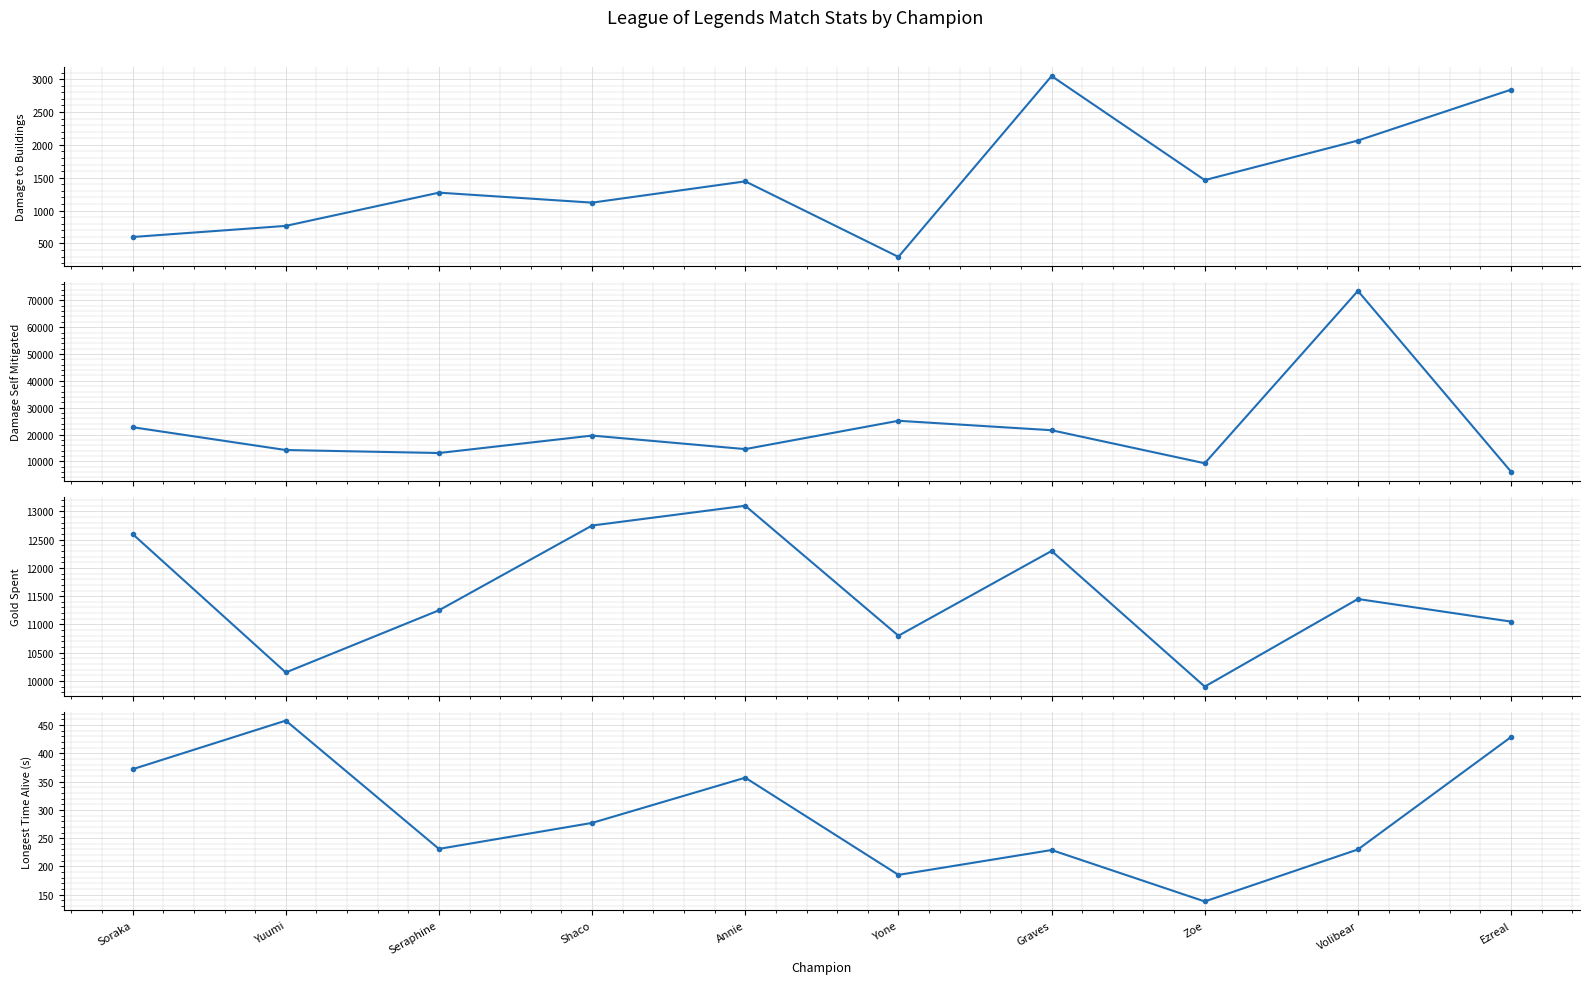

At which category does damageDealtToBuildings reach its first local valley?

Shaco